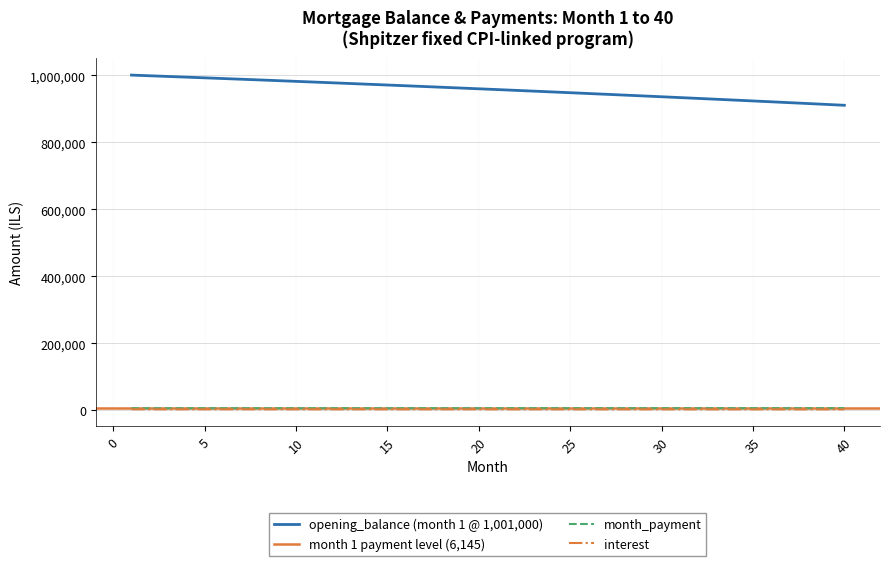

Reading left to right, list all the values displayed in this chart.

opening_balance: 1001000.0	998980.9	996947.4	994899.3	992836.6	990759.2	988667.0	986560.1	984438.2	982301.4	980149.6	977982.6	975800.6	973603.2	971390.6	969162.7	966919.3	964660.3	962385.9	960095.7	957789.9	955468.2	953130.7	950777.3	948407.9	946022.4	943620.7	941202.8	938768.7	936318.1	933851.1	931367.7	928867.6	926350.8	923817.3	921267.0	918699.8	916115.6	913514.4	910896.1
month_payment: 6145.2	6151.3	6157.5	6163.6	6169.8	6176.0	6182.1	6188.3	6194.5	6200.7	6206.9	6213.1	6219.3	6225.5	6231.8	6238.0	6244.2	6250.5	6256.7	6263.0	6269.2	6275.5	6281.8	6288.1	6294.4	6300.7	6307.0	6313.3	6319.6	6325.9	6332.2	6338.6	6344.9	6351.2	6357.6	6363.9	6370.3	6376.7	6383.1	6389.4
interest: 3128.1	3121.8	3115.5	3109.1	3102.6	3096.1	3089.6	3083.0	3076.4	3069.7	3063.0	3056.2	3049.4	3042.5	3035.6	3028.6	3021.6	3014.6	3007.5	3000.3	2993.1	2985.8	2978.5	2971.2	2963.8	2956.3	2948.8	2941.3	2933.7	2926.0	2918.3	2910.5	2902.7	2894.8	2886.9	2879.0	2870.9	2862.9	2854.7	2846.6